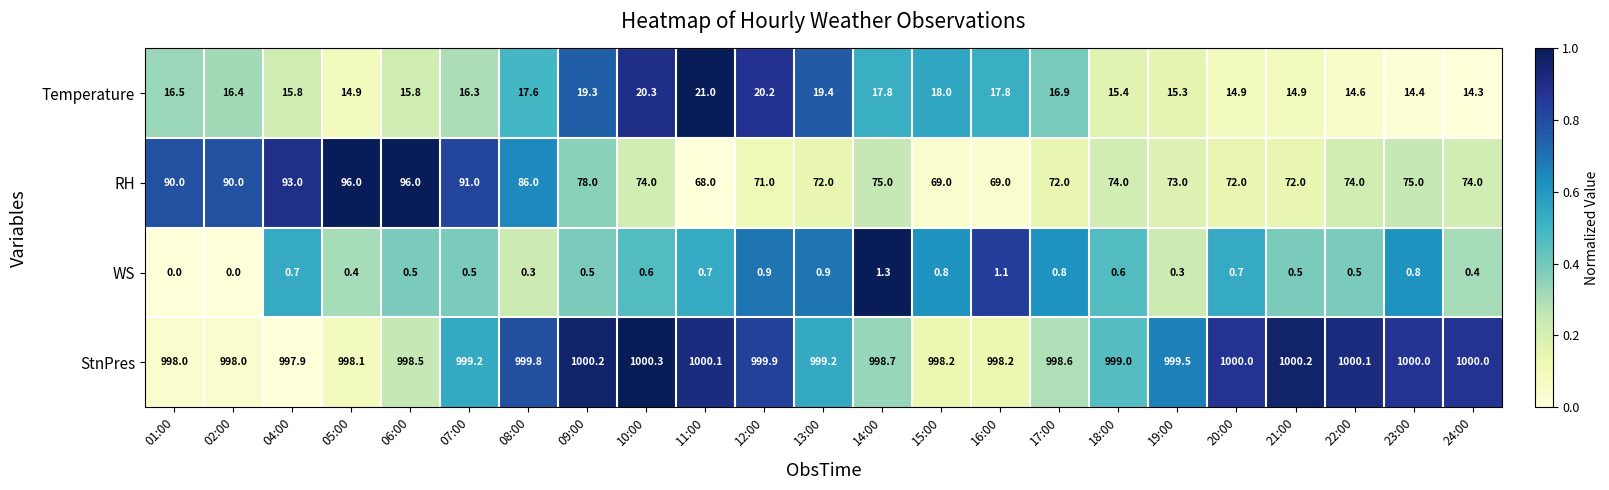

Rank the series by their maximum value, from lowest to highest.

WS, Temperature, RH, StnPres